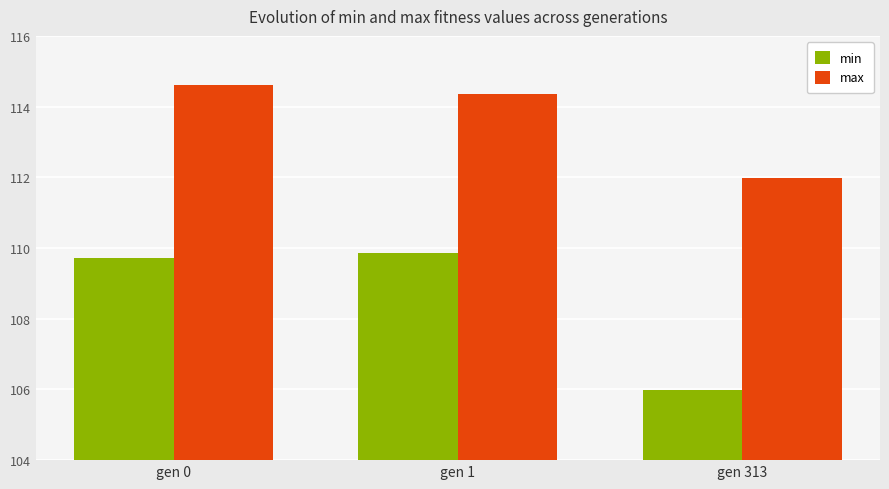

Is it true that min equals 166.3 at gen 0?

False